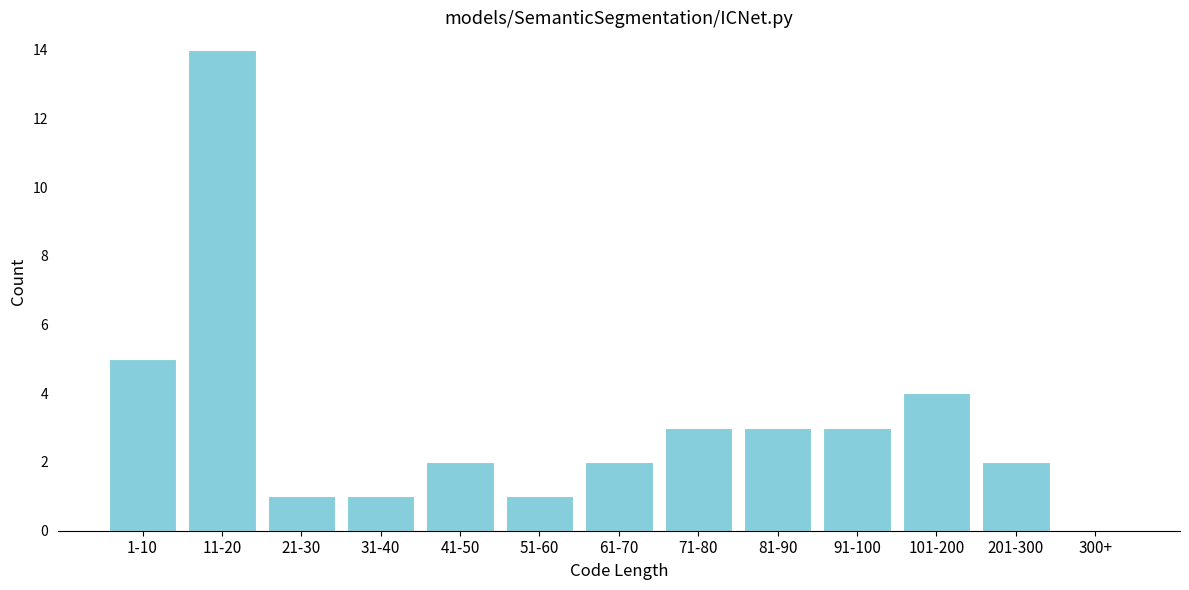

Reading left to right, what are all the values shown in this chart?

1-10=5	11-20=14	21-30=1	31-40=1	41-50=2	51-60=1	61-70=2	71-80=3	81-90=3	91-100=3	101-200=4	201-300=2	300+=0